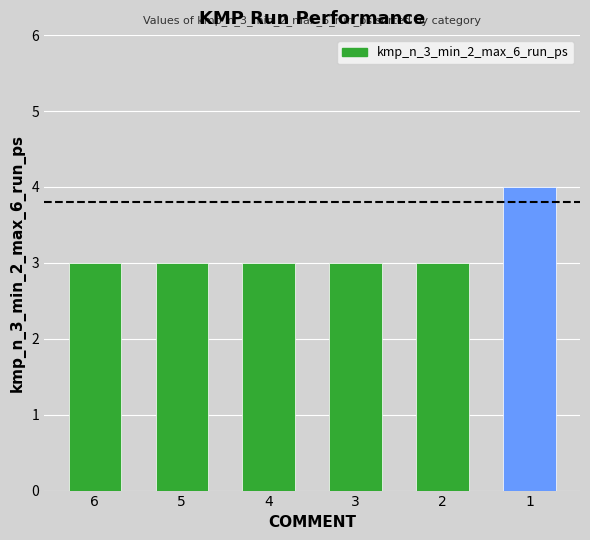

What is the sum of all values?

19